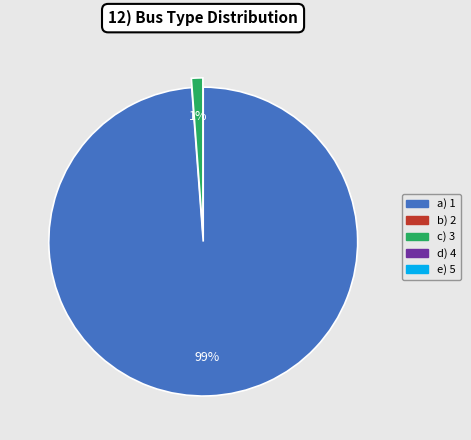

To the nearest percent, what is the difference between the largest and smallest slice percentages?

98%